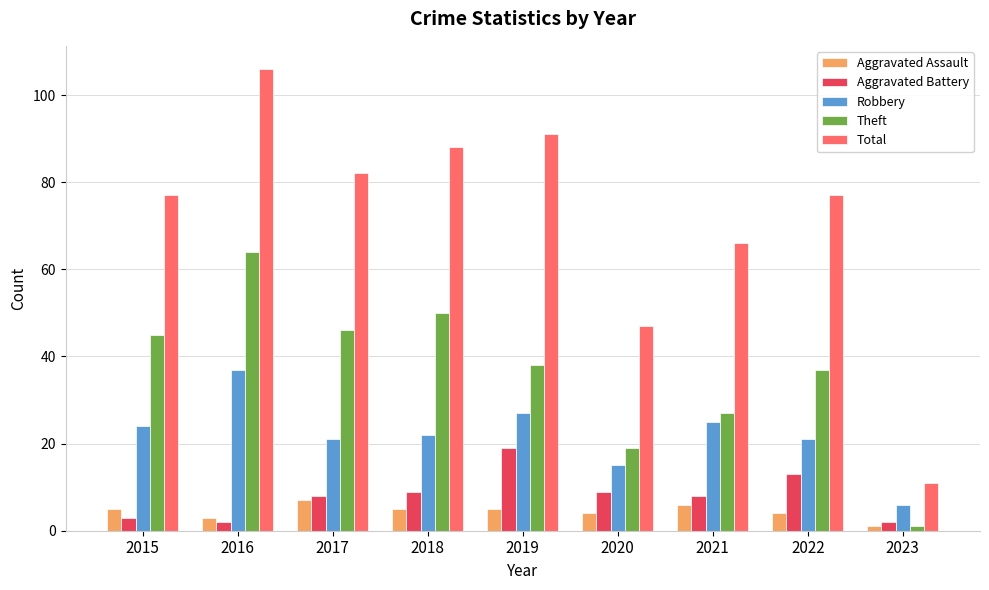

Where is Total nearest to the value 58?

2021